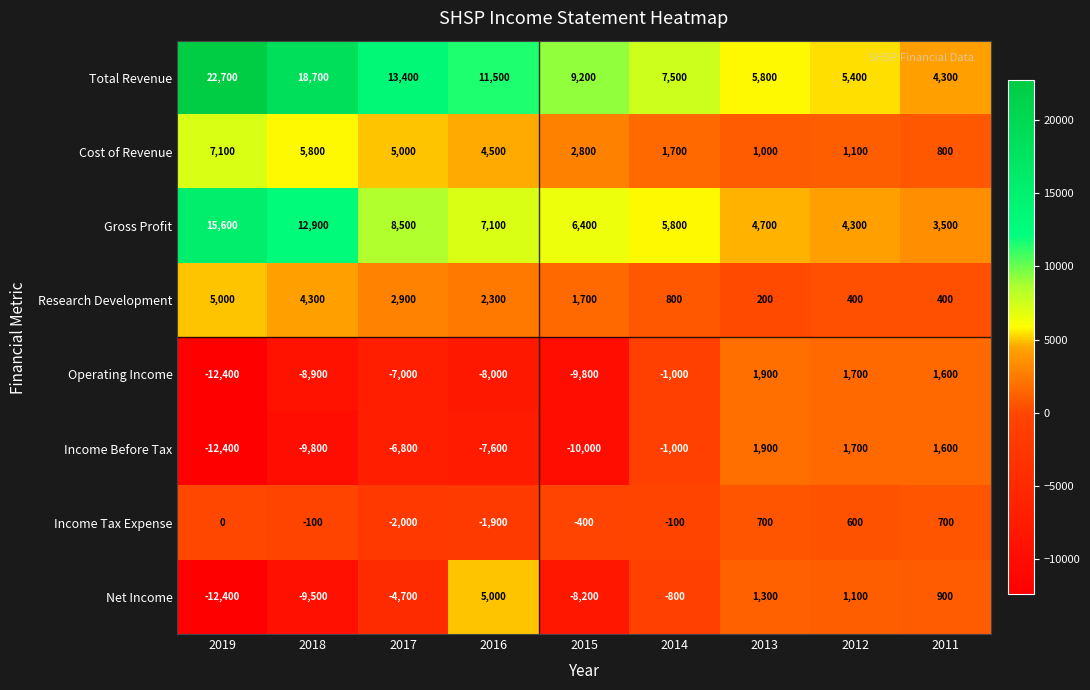

What is the difference between the maximum and minimum values in the Cost of Revenue series?

6300